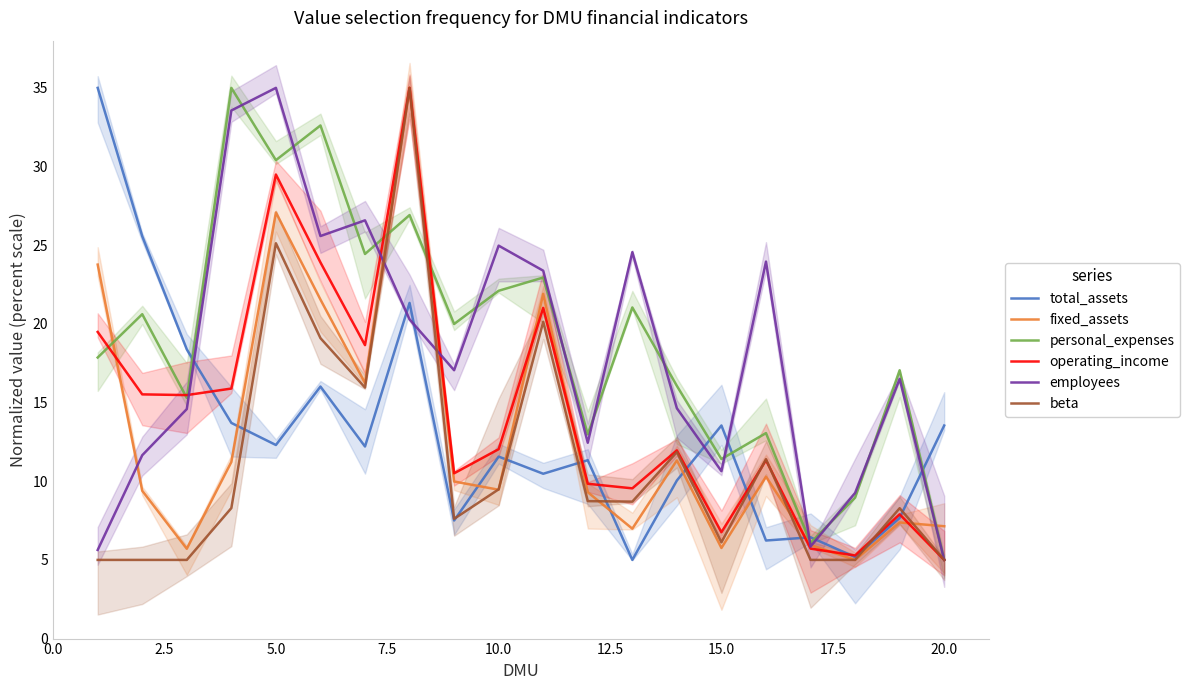

True or false: employees has a value of 5.0 at 20.0.

True